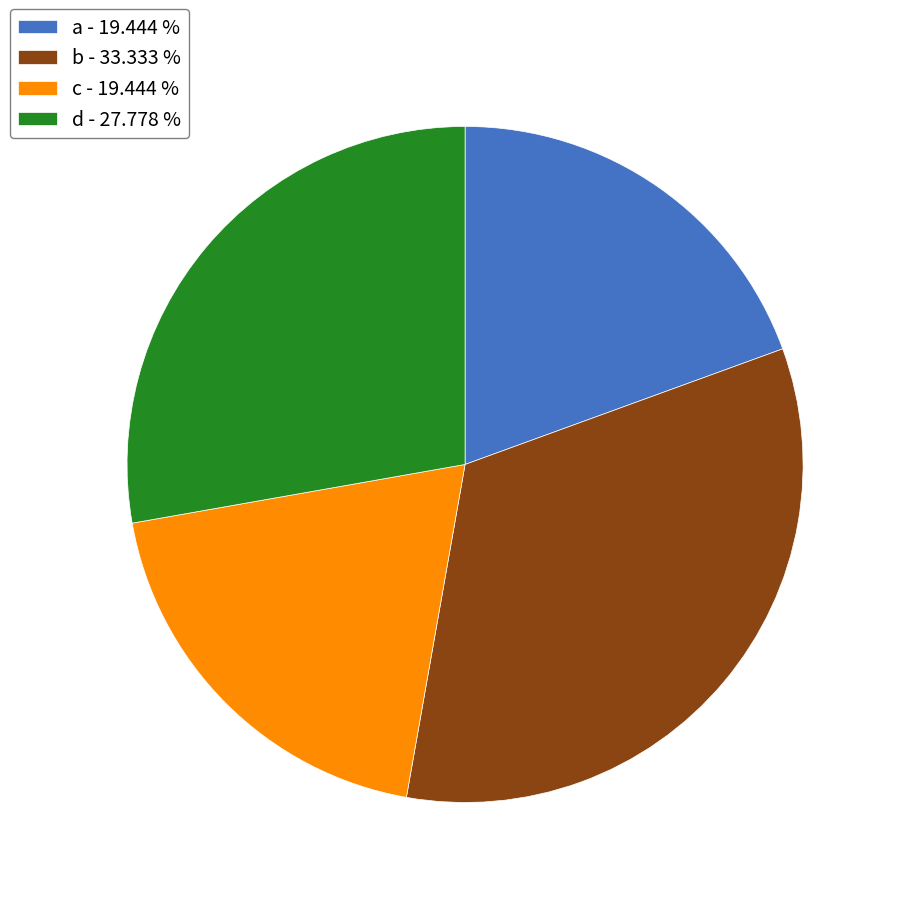

Is there any slice that represents more than half of the pie?

No